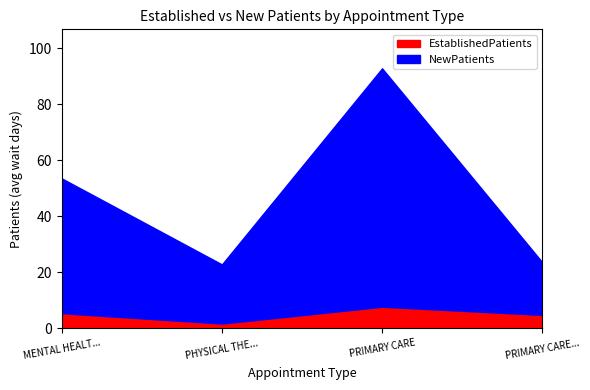

List the labels in order of EstablishedPatients value, largest first.

PRIMARY CARE, MENTAL HEALTH INDIVIDUAL, PRIMARY CARE - MENTAL HEALTH INTEGRATED, PHYSICAL THERAPY